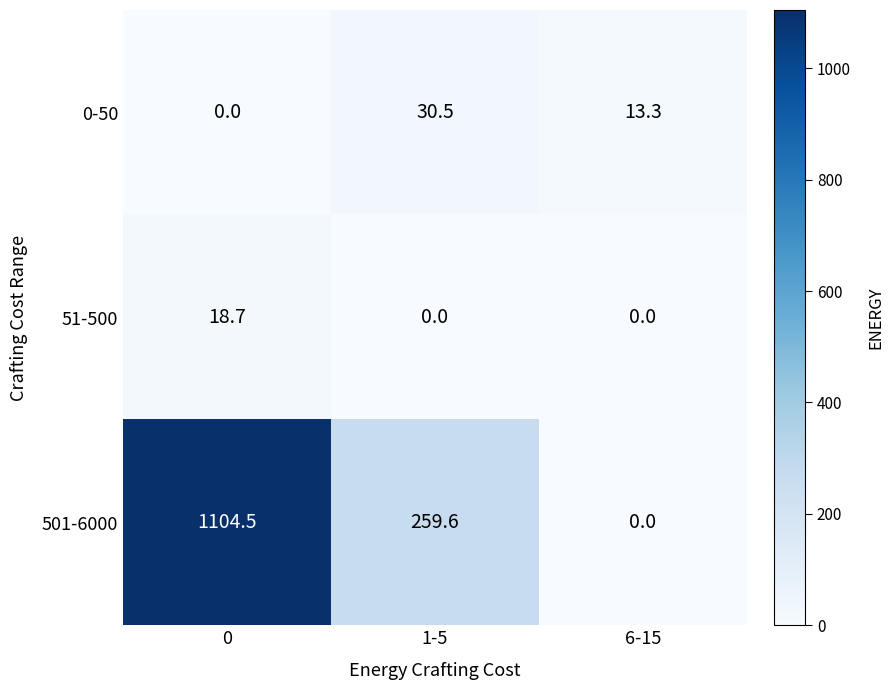

Rank the series by their maximum value, from highest to lowest.

501-6000, 0-50, 51-500